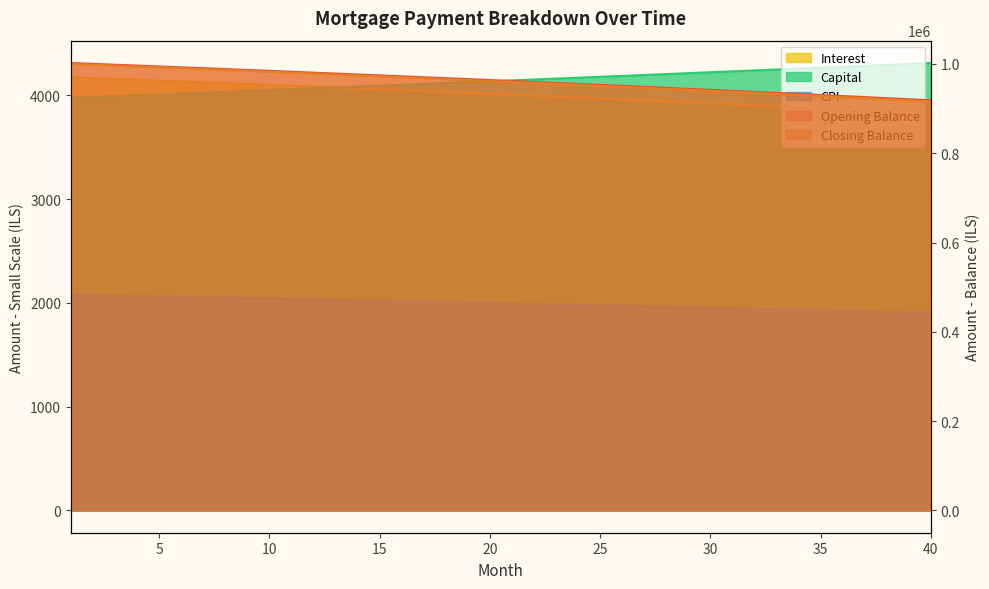

Which category has the highest value in the opening_balance series?

1